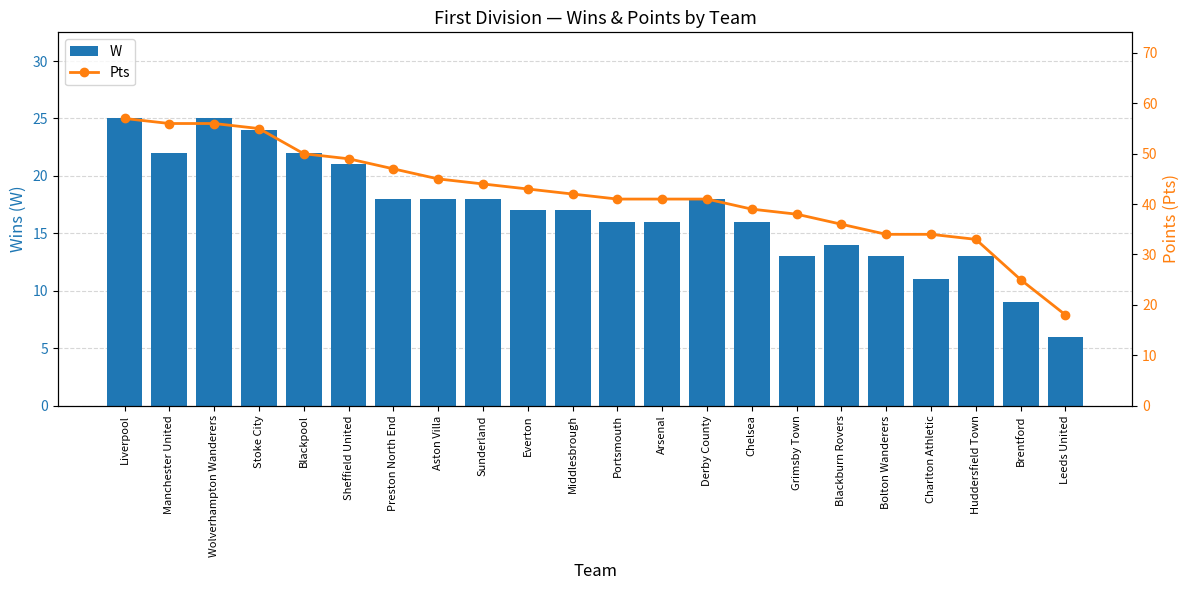

What position from the right is Preston North End?

16